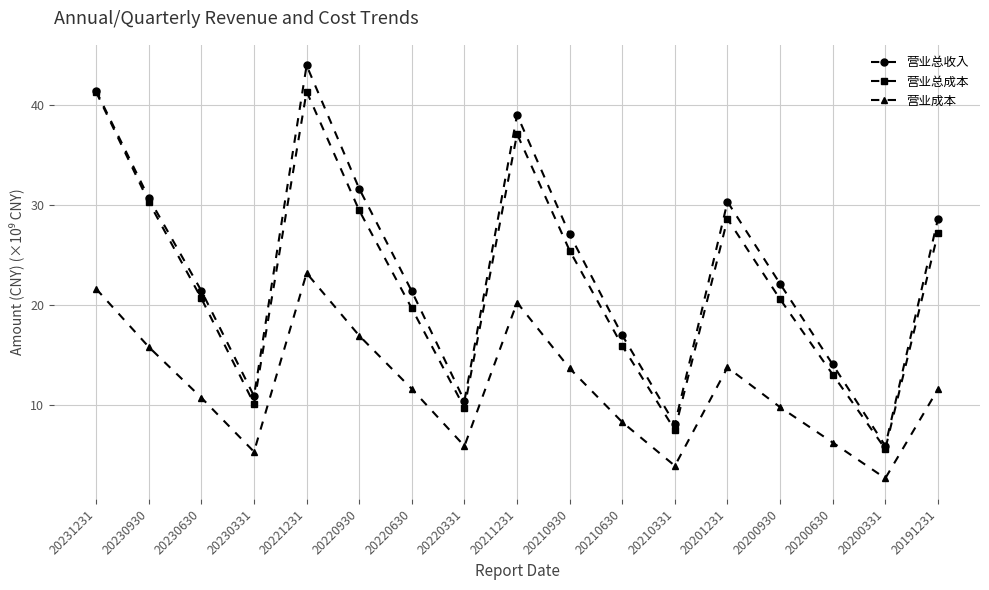

Rank the series at 20201231 from lowest to highest value.

营业成本, 营业总成本, 营业总收入